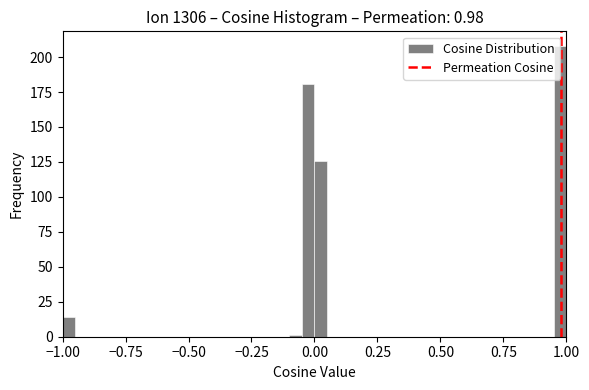

Around what value on the x-axis is the tallest bar? Give the approximate position of its centre, as read against the axis.

1.00